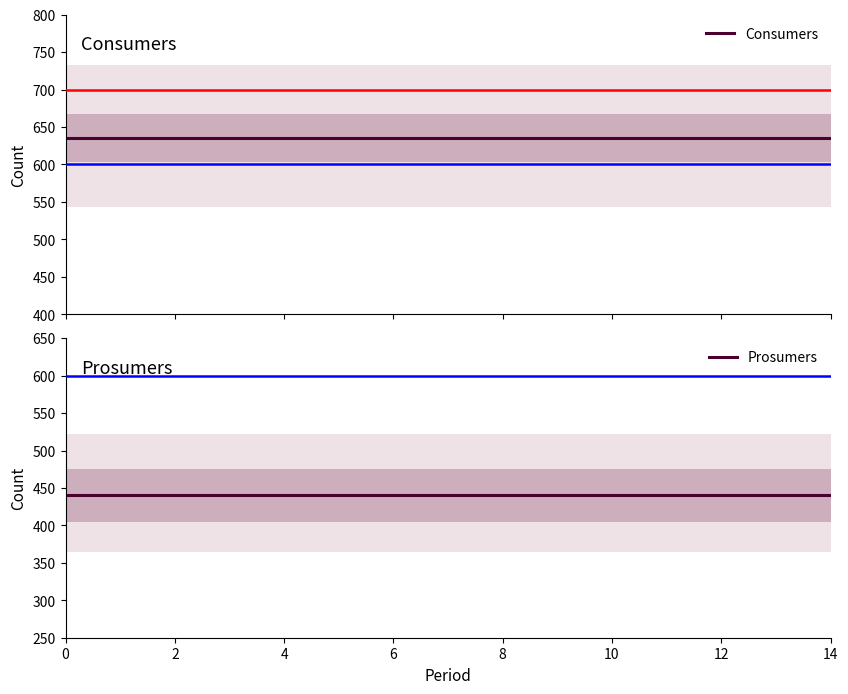

True or false: Prosumers and Consumers cross at least once.

False